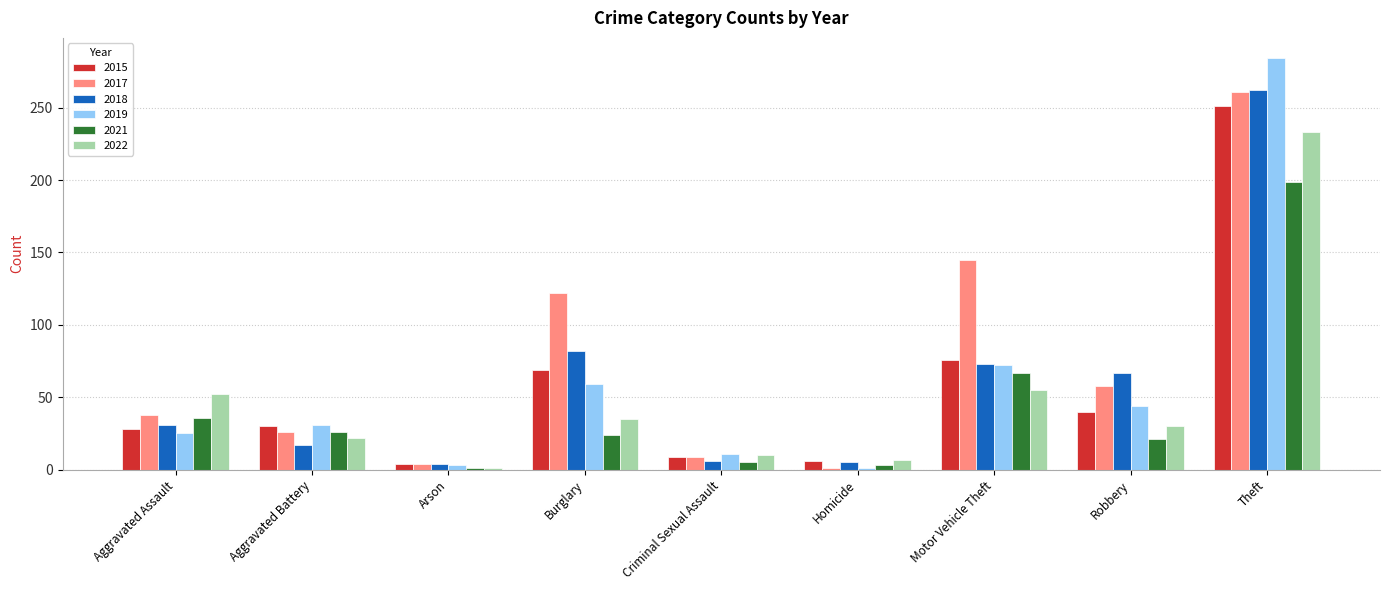

Which series has the largest total across all categories?

2017